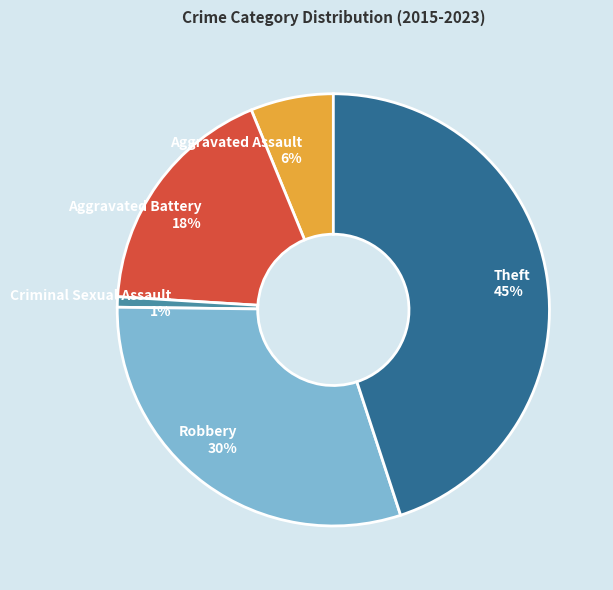

How many slices are in this pie chart?

5